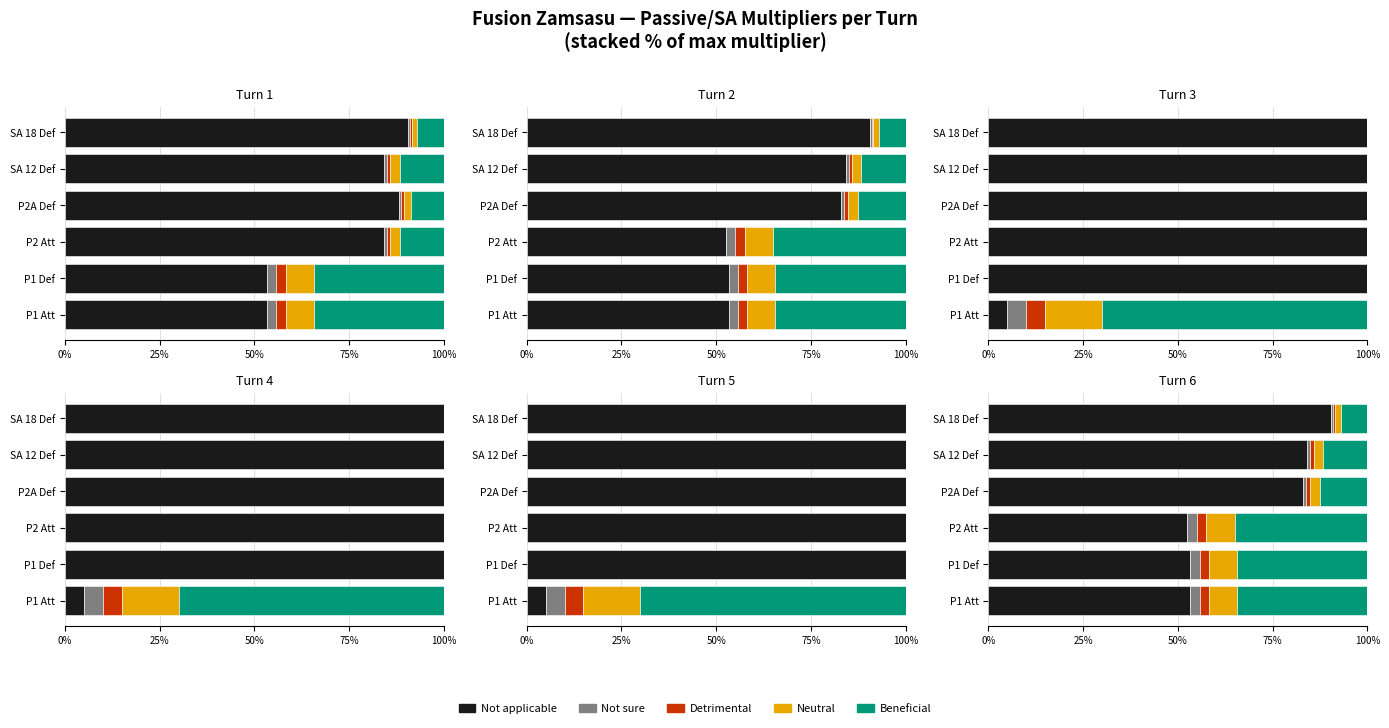

Which series has the largest total across all categories?

Not applicable